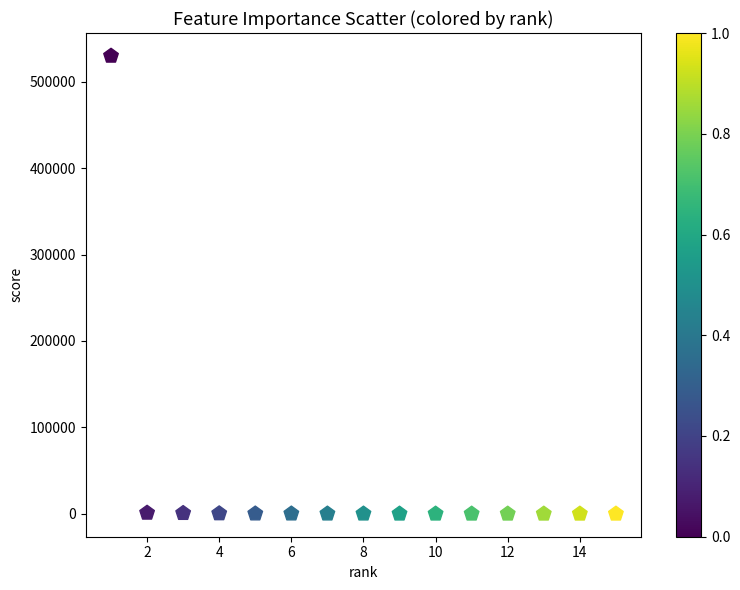

What is the range of X values (max minus min)?

14.0